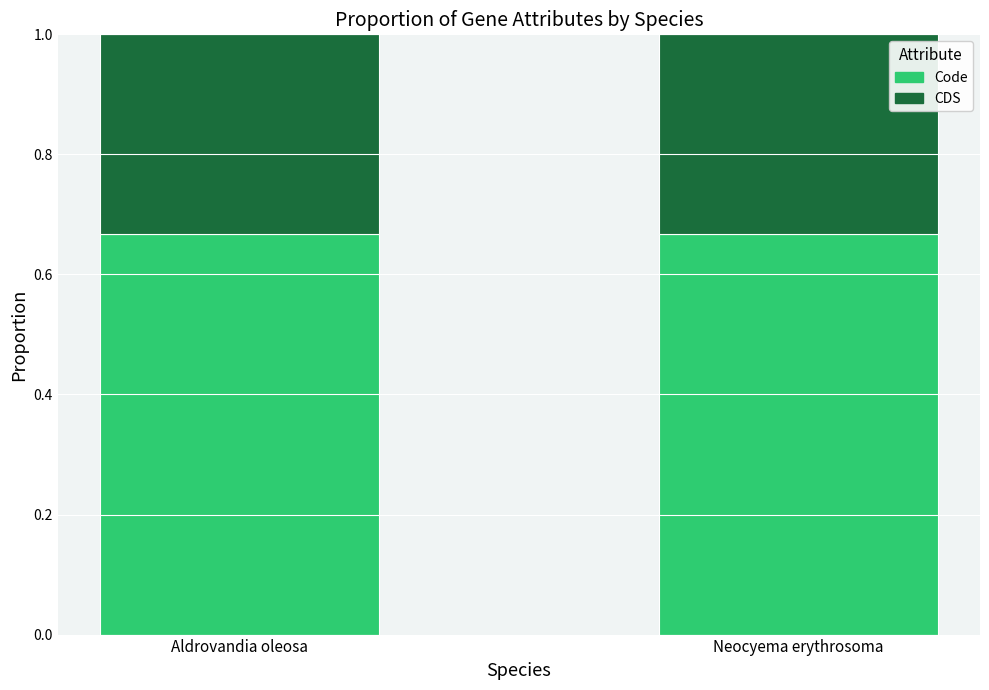

What is the total value across all series at Neocyema erythrosoma?

1.0